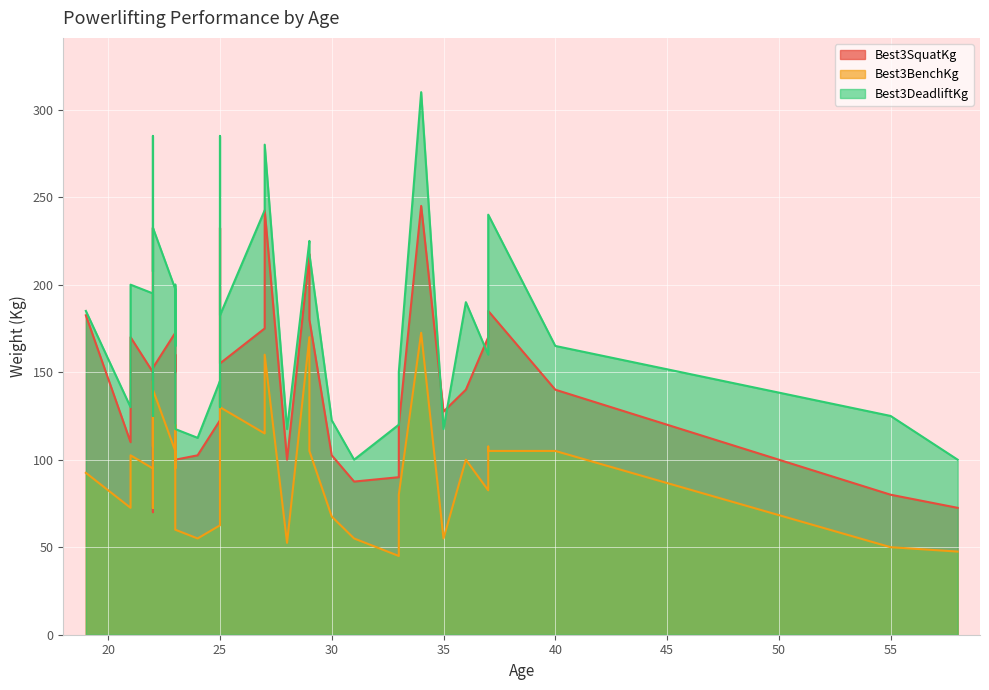

The value of Best3SquatKg at 23 is 75.6. True or false?

False